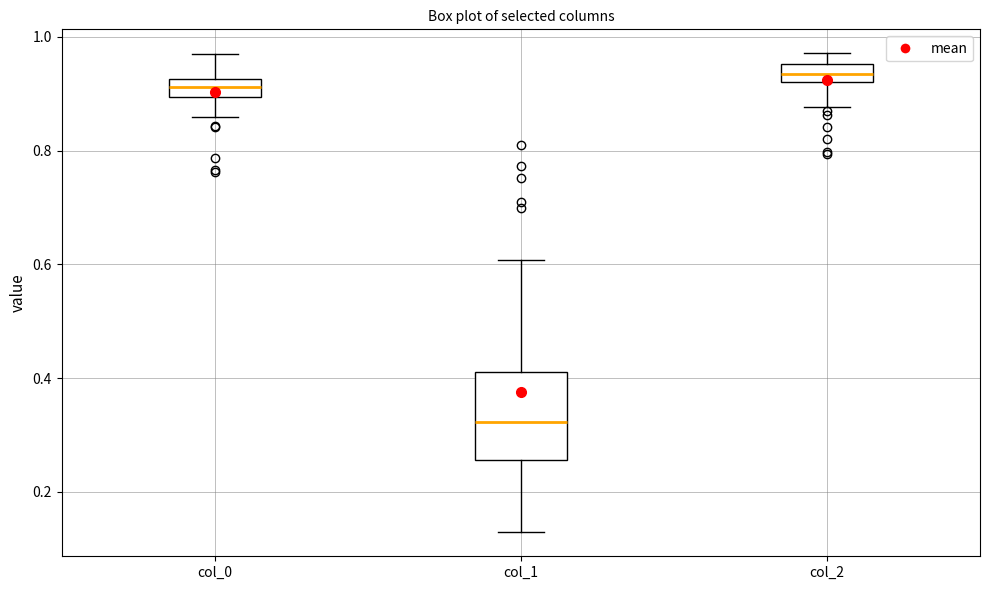

Reading left to right, transcribe this box plot: for each box, give where its median line is, the range the box spans, and where its two whiskers end, as read against the y-axis. The values are not printed on the chart, so give them approximately, as read against the axis.

col_0: median 0.92 (inside the box), box 0.90 to 0.92, whiskers 0.86 to 0.98
col_1: median 0.32, box 0.26 to 0.42, whiskers 0.12 to 0.60
col_2: median 0.94, box 0.92 to 0.96, whiskers 0.88 to 0.98